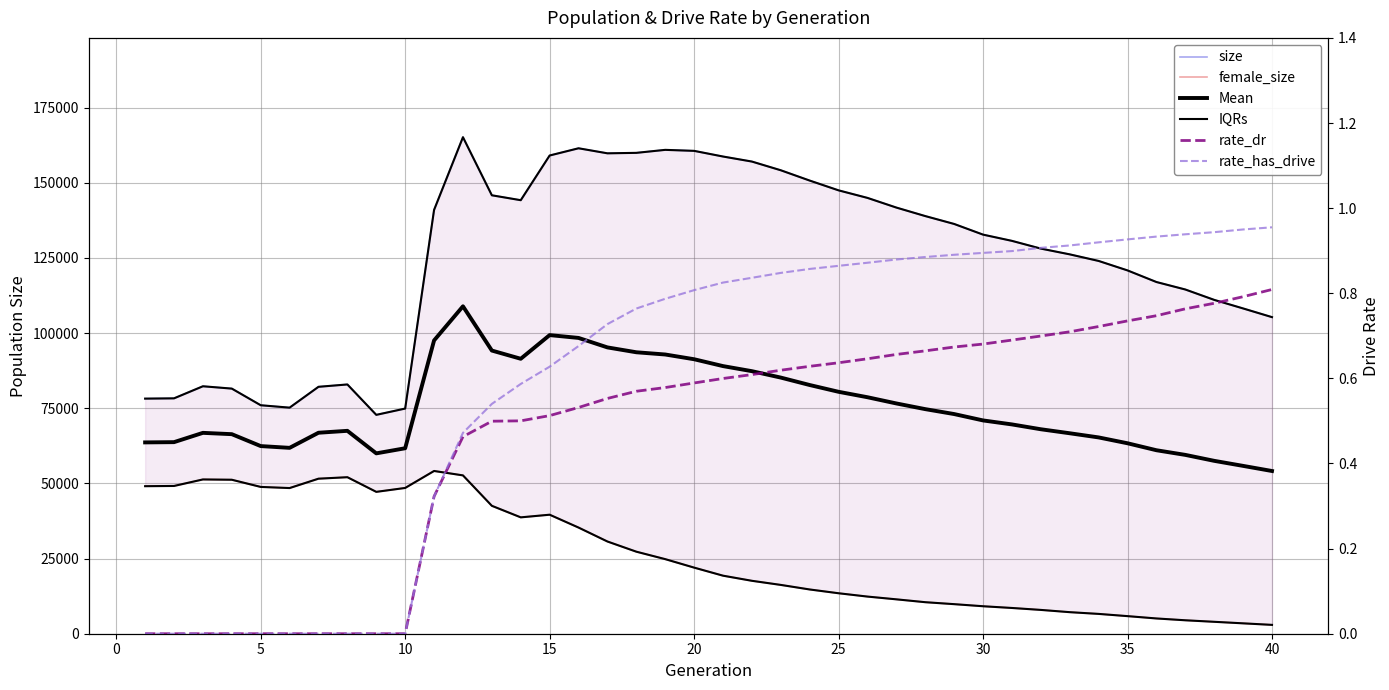

Rank the series by their maximum value, from lowest to highest.

rate_dr, rate_has_drive, female_size, Mean, size, IQRs